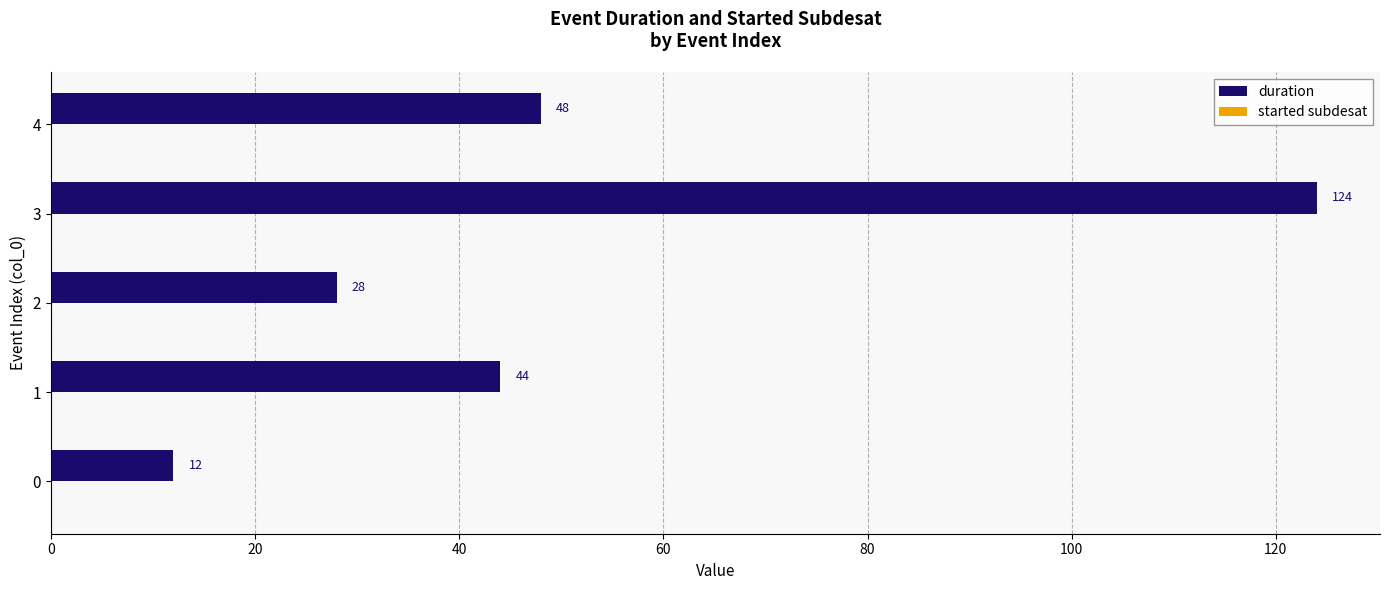

Rank the categories by value from highest to lowest.

3, 4, 1, 2, 0